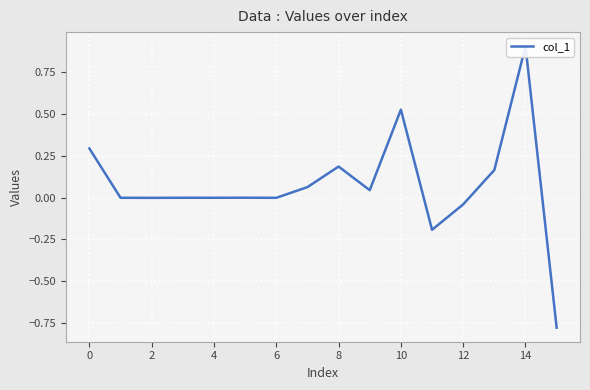

Reading left to right, extract all data points from this chart.

0.3	-0.0	-0.0	-0.0	-0.0	-0.0	-0.0	0.1	0.2	0.0	0.5	-0.2	-0.0	0.2	0.9	-0.8